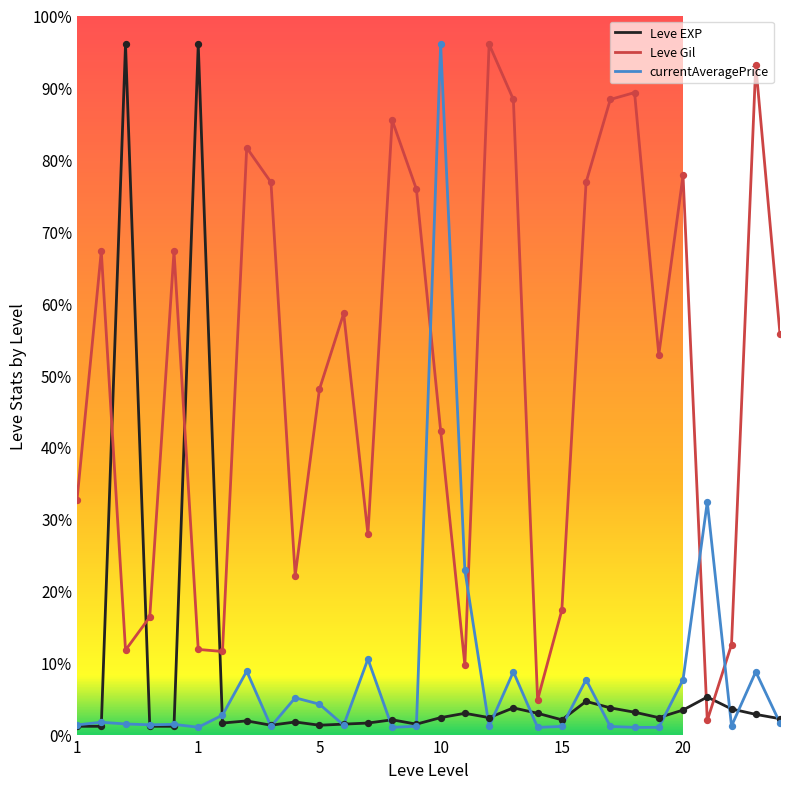

What are all the series names shown in the legend?

Leve EXP, Leve Gil, currentAveragePrice